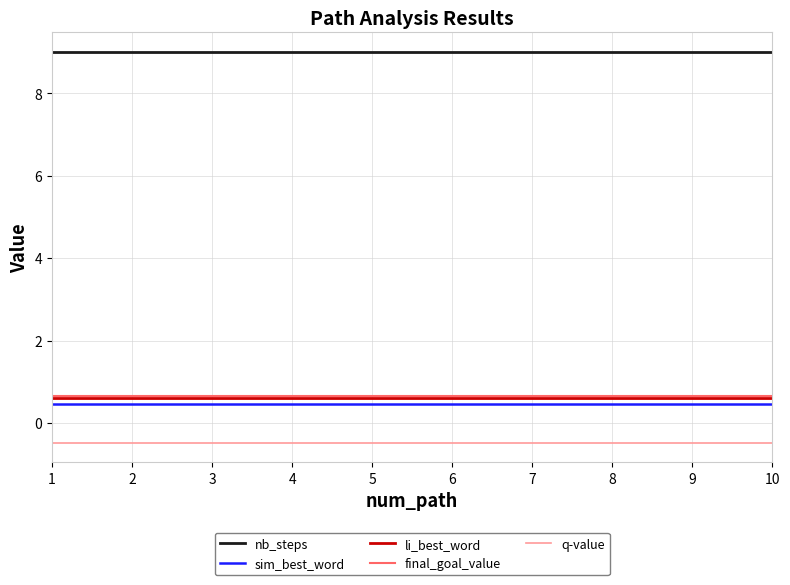

What is the maximum value for q-value?

-0.5